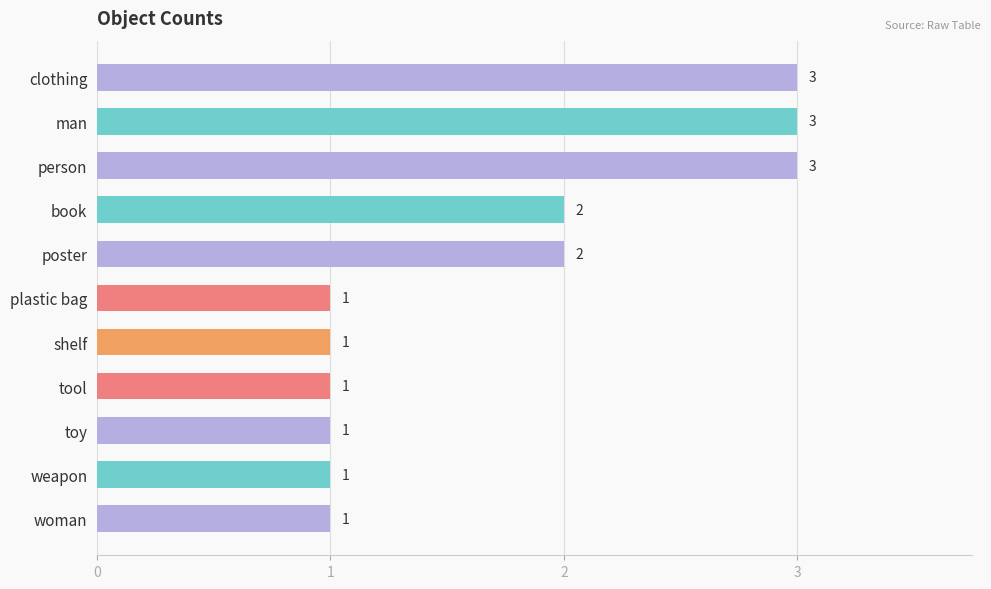

What is the sum of all values?

19